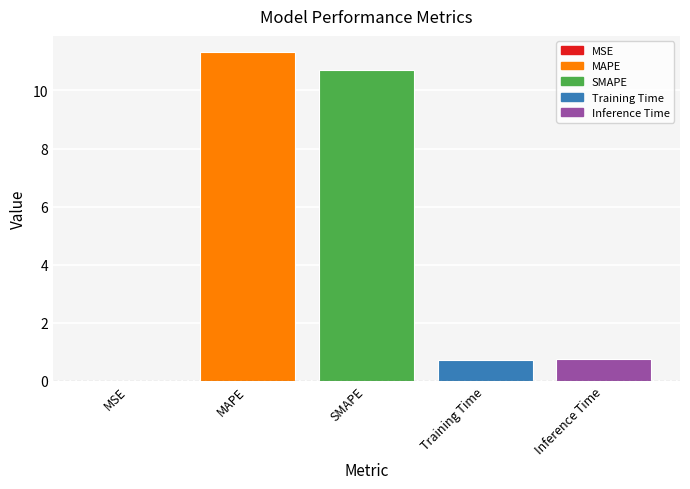

What is the sum of all values?

23.5